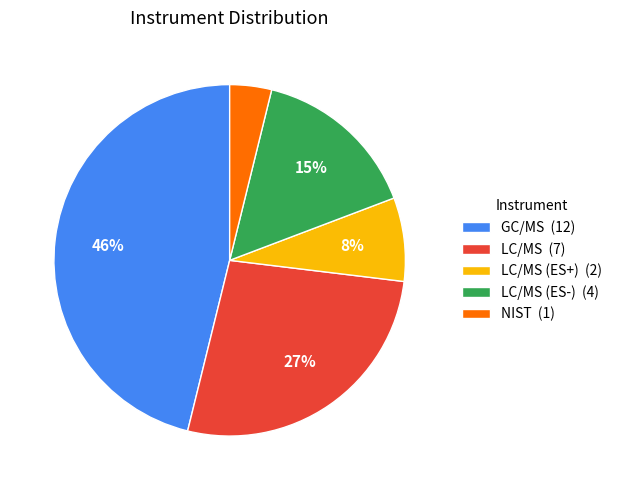

What is the largest slice in the pie chart?

GC/MS (12)